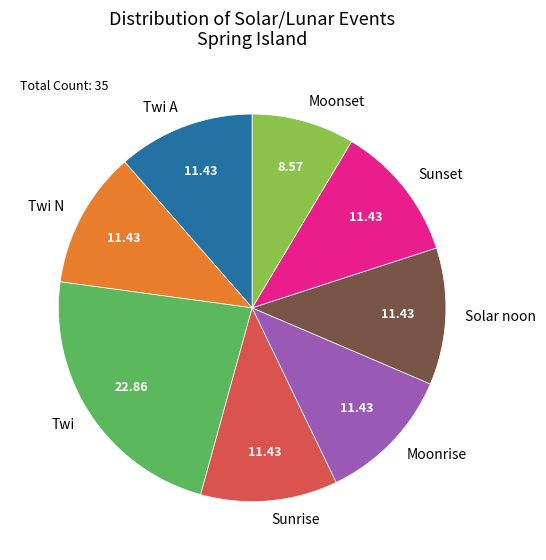

Which slice is the largest?

Twi